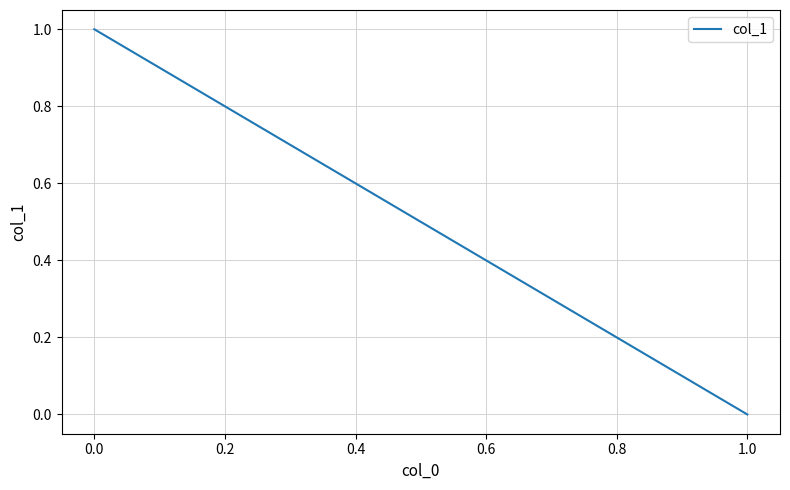

What is the difference between the second highest and second lowest values?

1